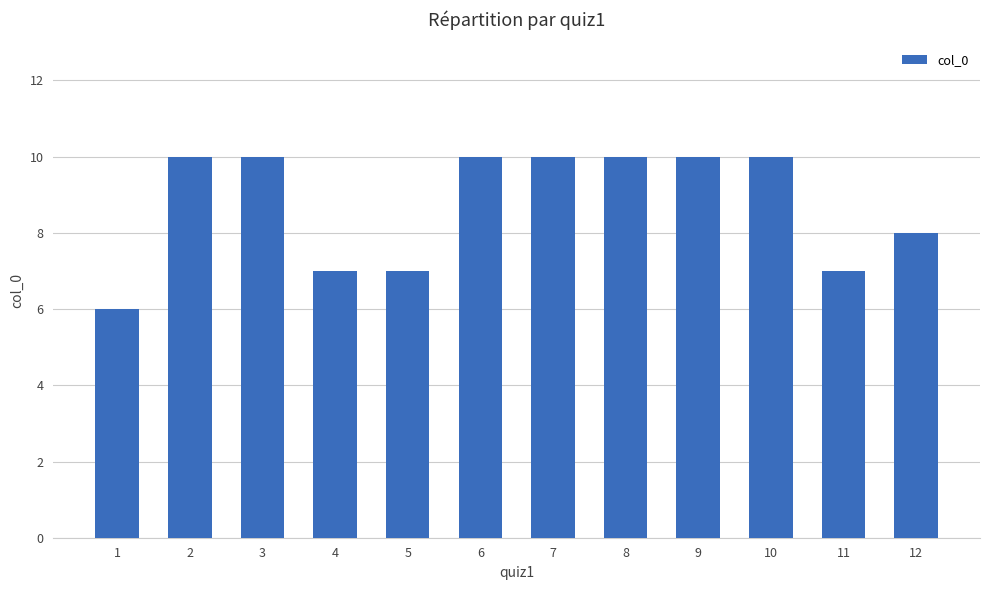

What is the sum of all values?

105